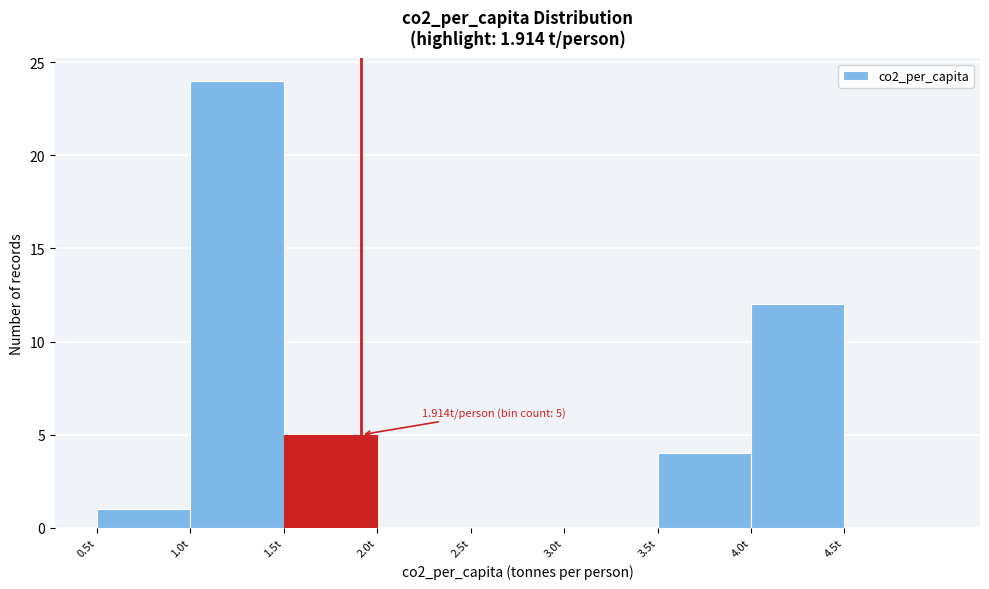

Which range on the x-axis has the tallest bar?

1.0 to 1.5